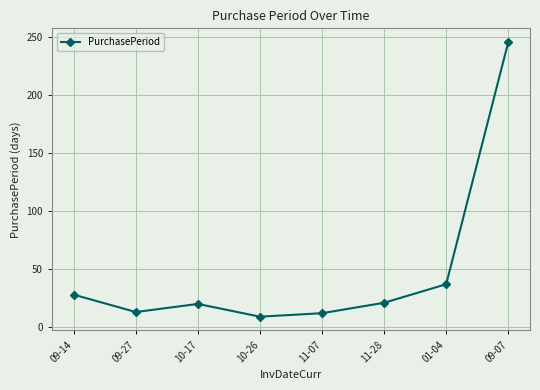

What is the label of the 8th point from the left?

09-07